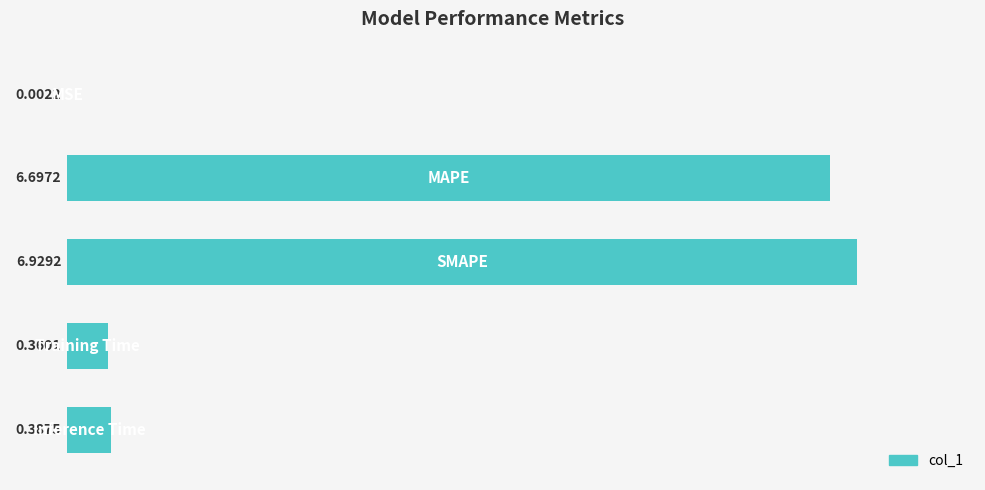

What is the sum of all values?

14.4